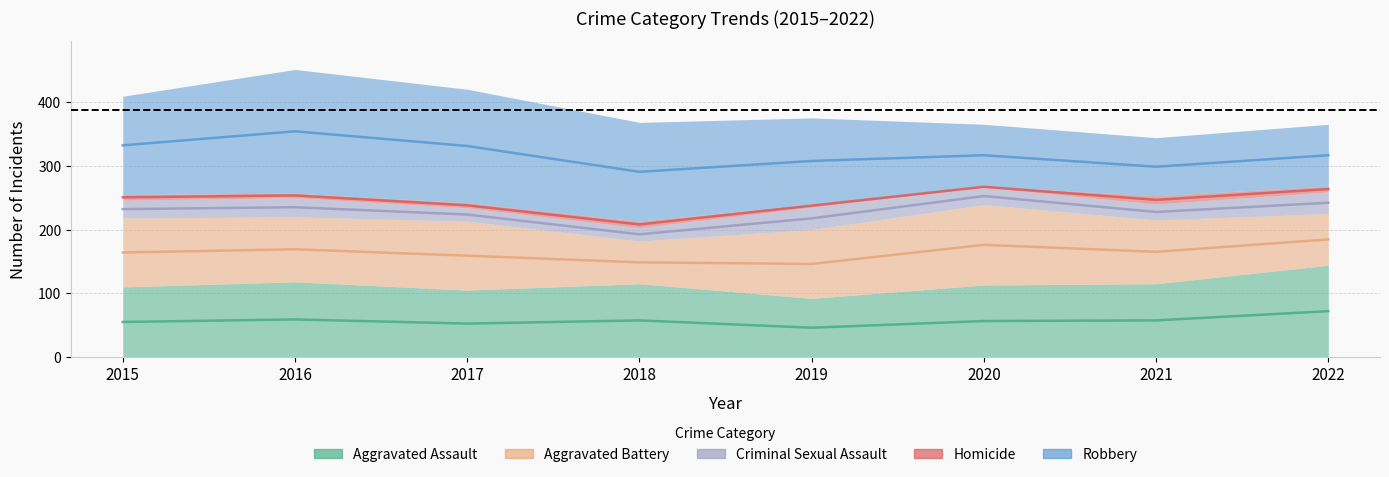

True or false: Aggravated Battery and Criminal Sexual Assault intersect in this chart.

False